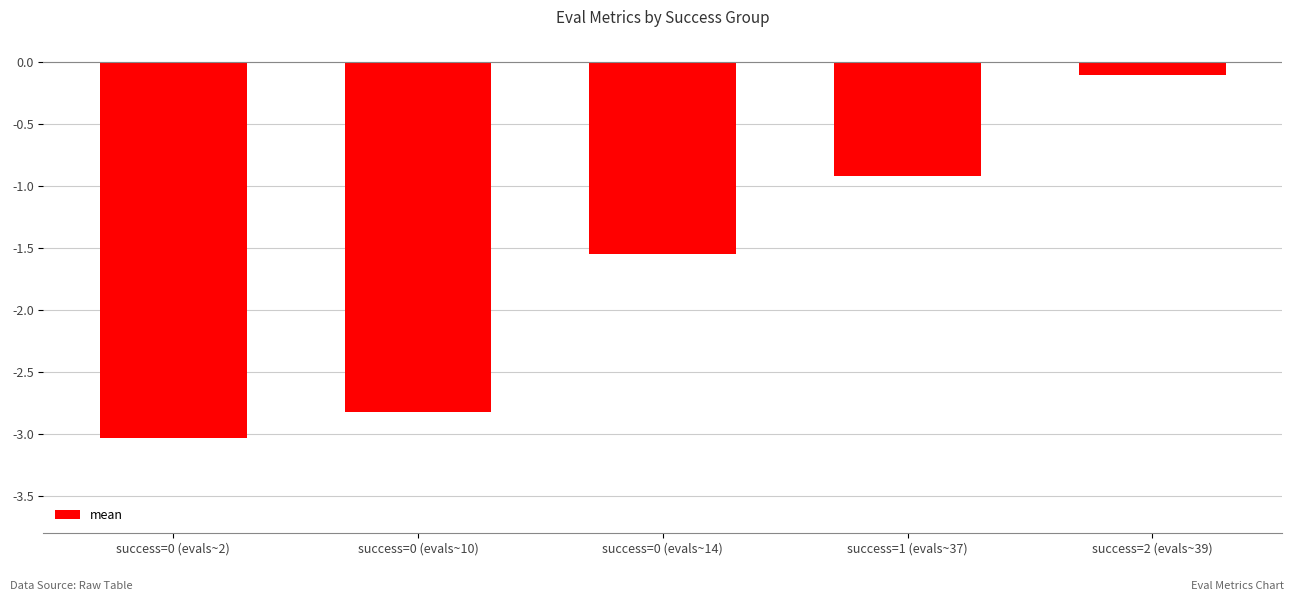

Is it true that the value at success=1 (evals~37) is -0.9?

True